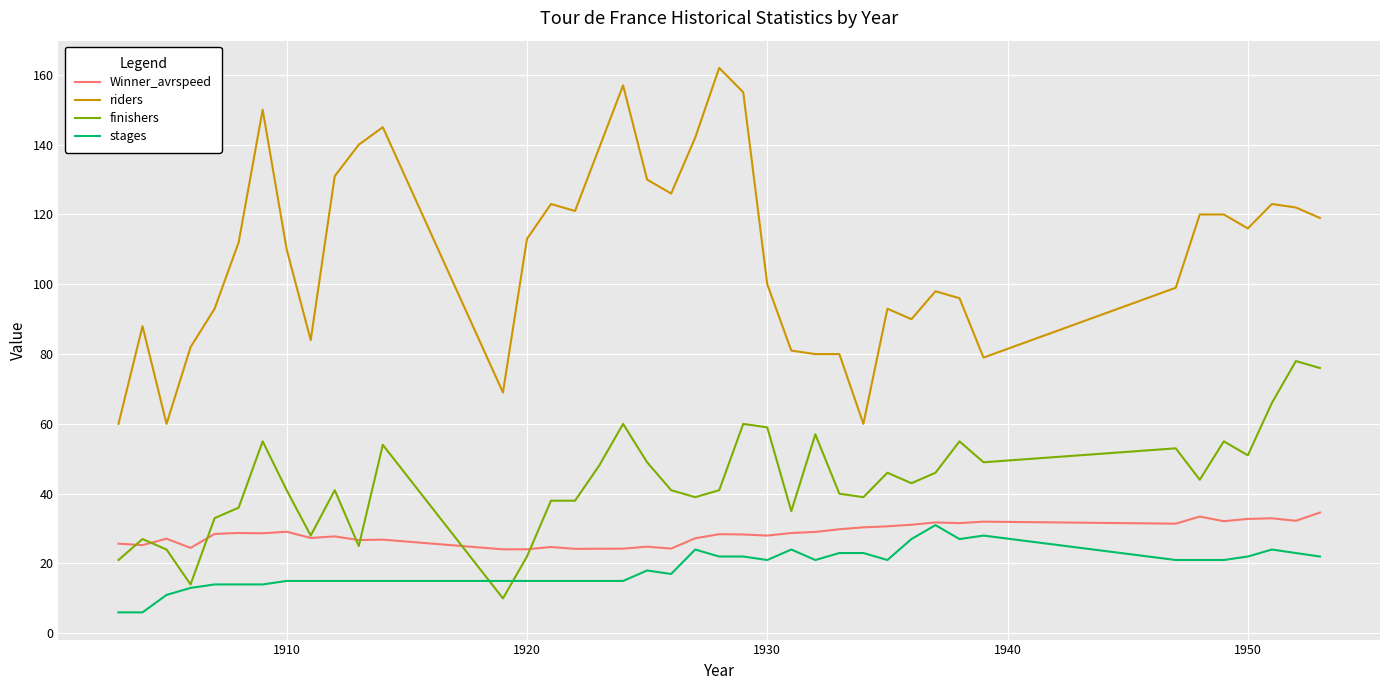

What are all the series names shown in the legend?

Winner_avrspeed, riders, finishers, stages